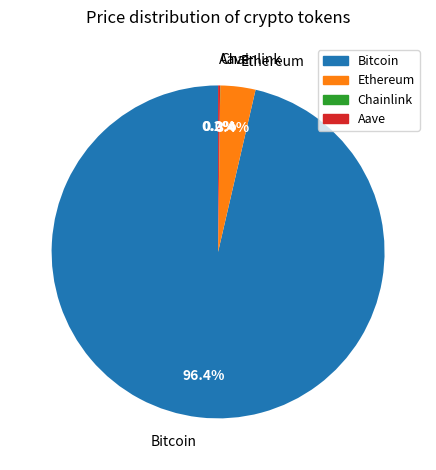

To the nearest percent, what is the difference between the largest and smallest slice percentages?

96%